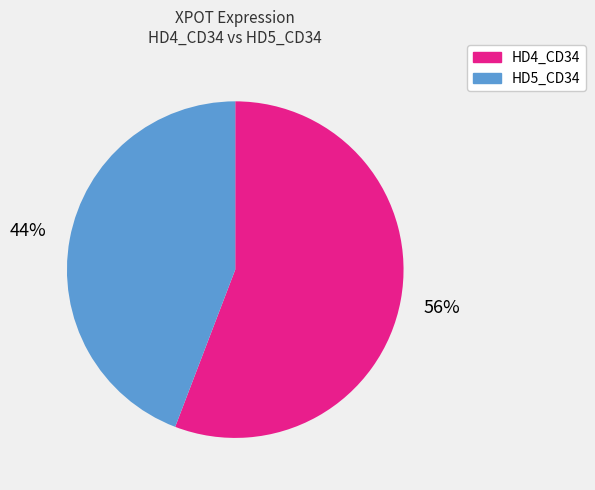

To the nearest percent, what is the average slice percentage?

50%